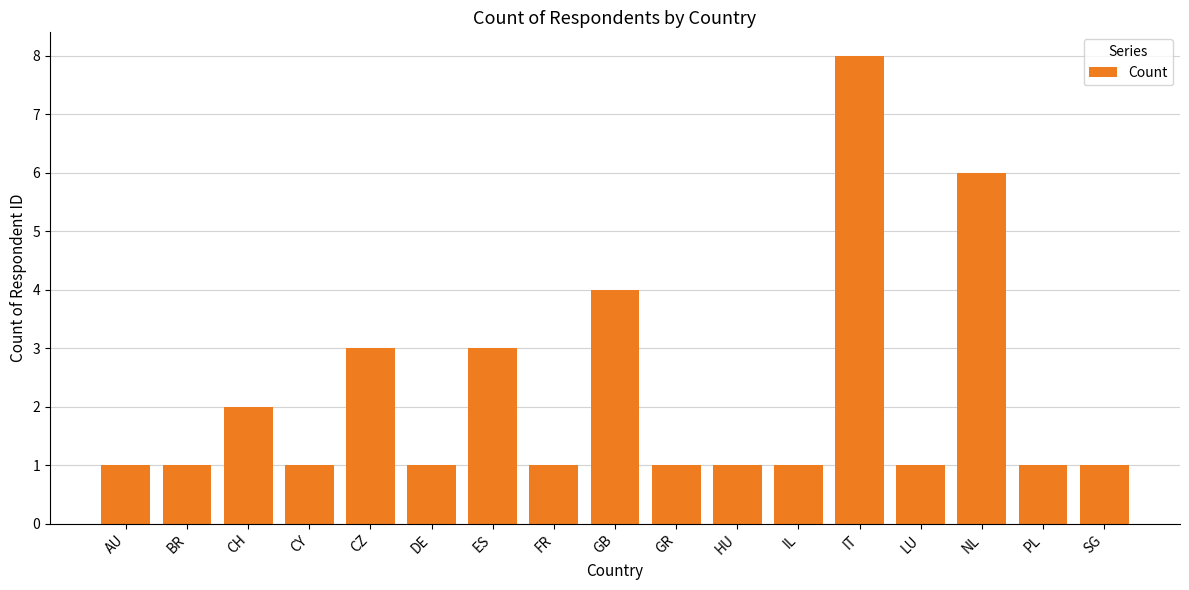

Approximately how many times larger is the value at BR compared to CZ?

0.3